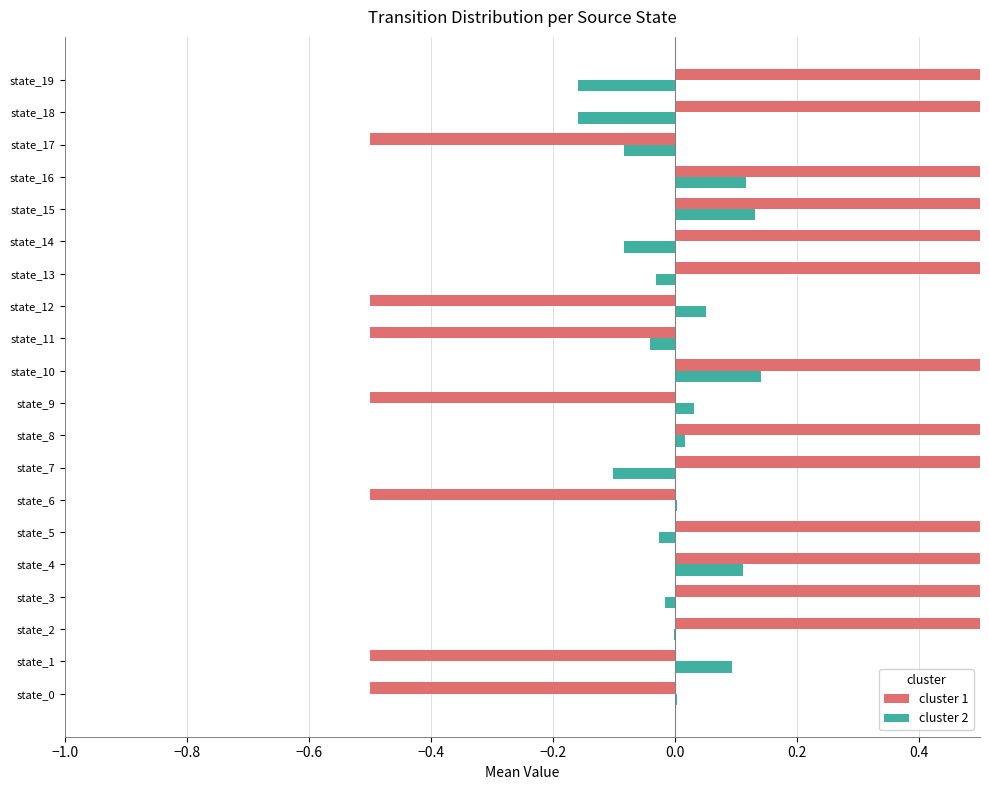

Is it true that cluster 2 equals 0.1 at state_15?

True